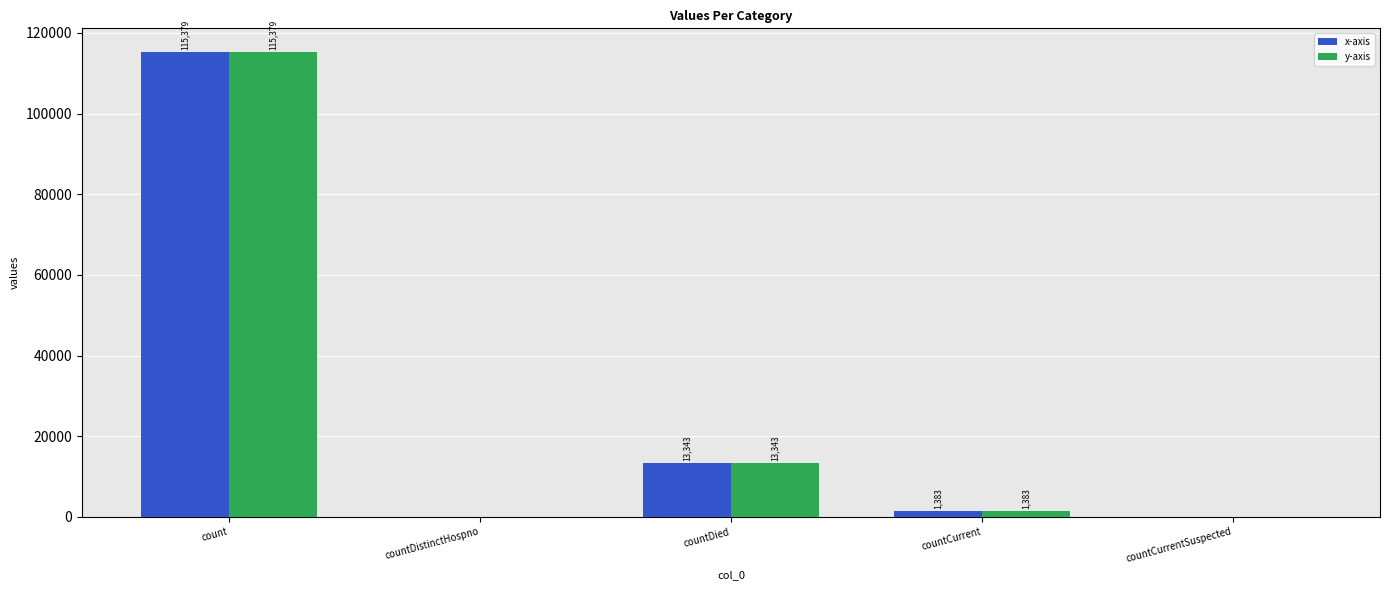

What is the total value across all series at countCurrent?

2766